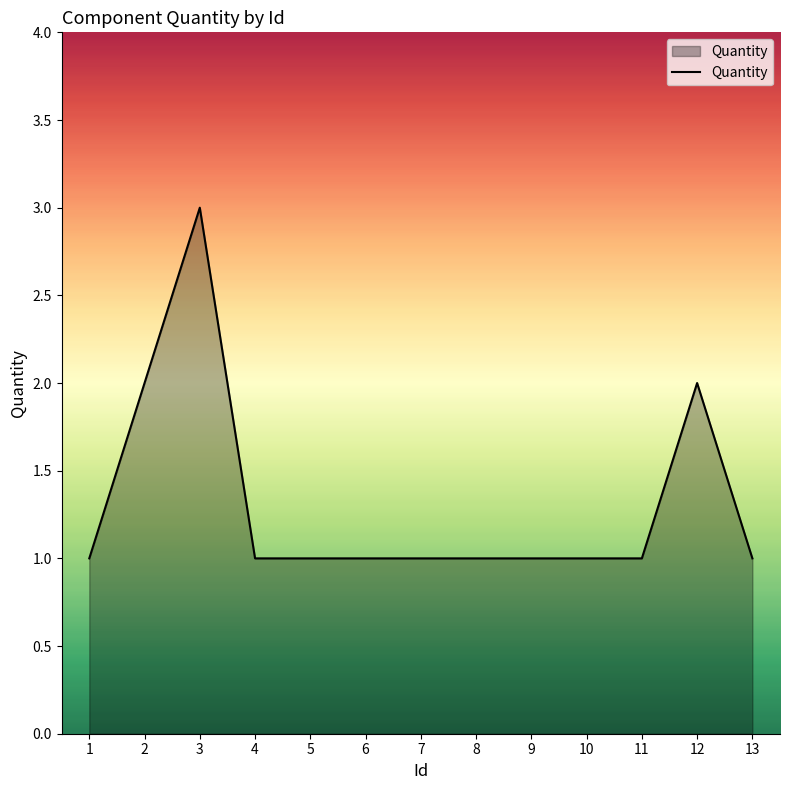

The value at 7 is 1. True or false?

True